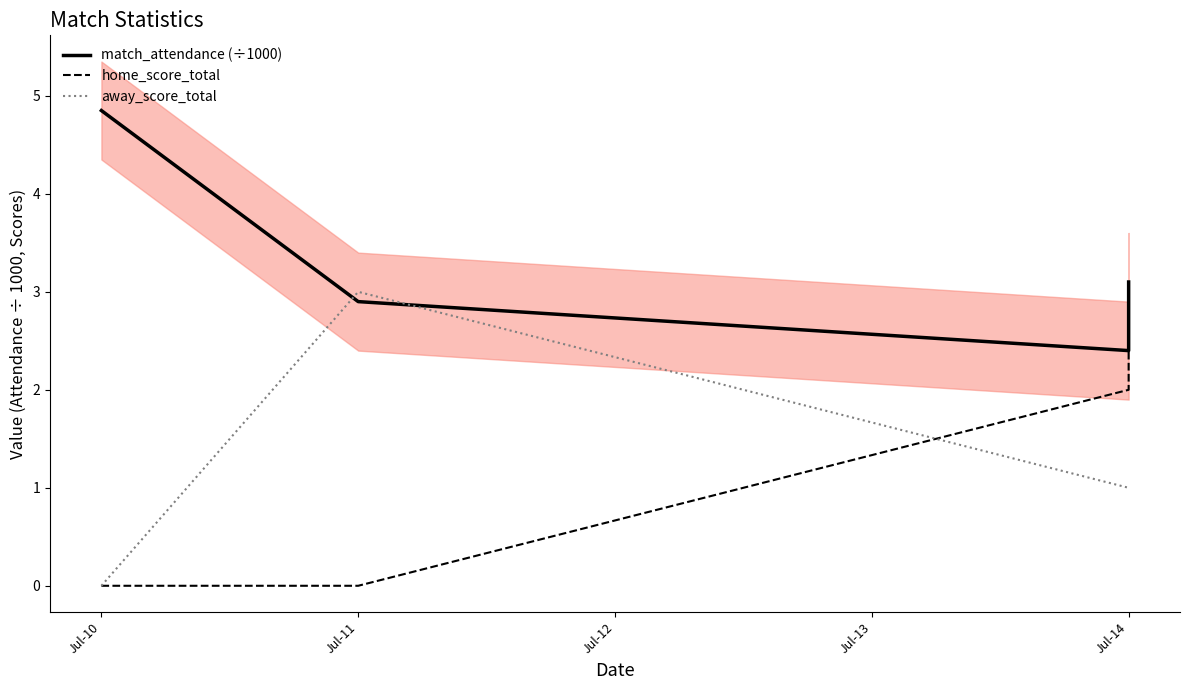

At which label does away_score_total reach its minimum?

Jul-10